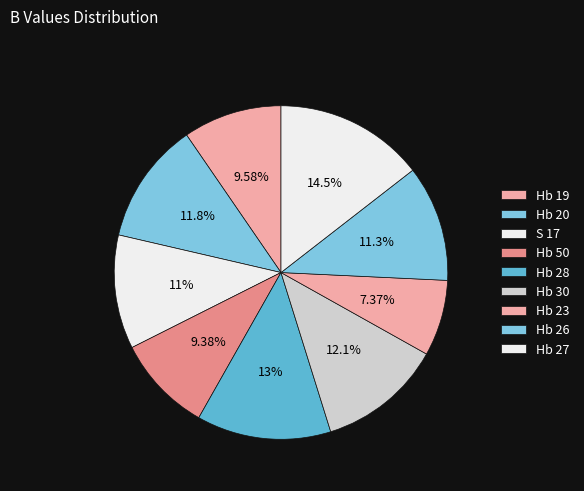

Count the number of slices in the pie.

9